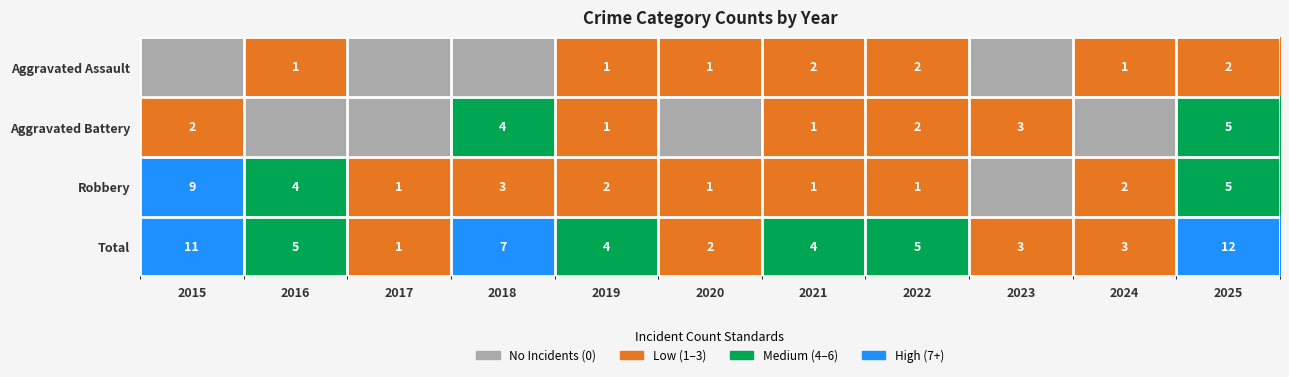

What is the spread (max minus min) of values at 2025?

10